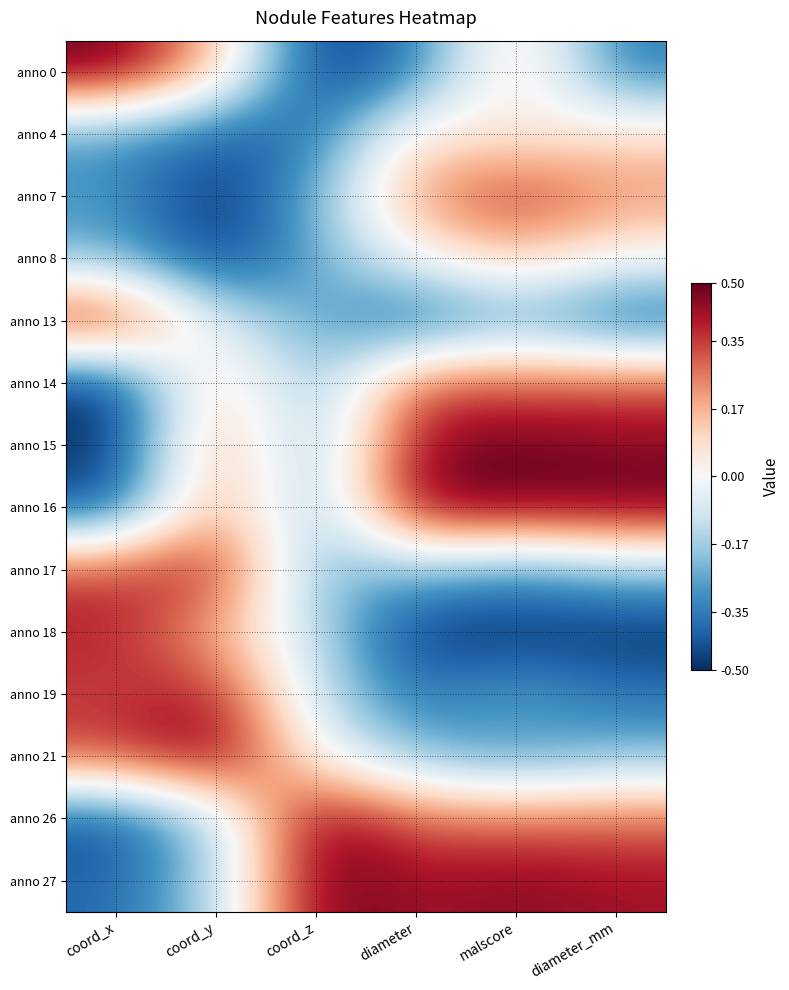

How many data points does each series have?

6